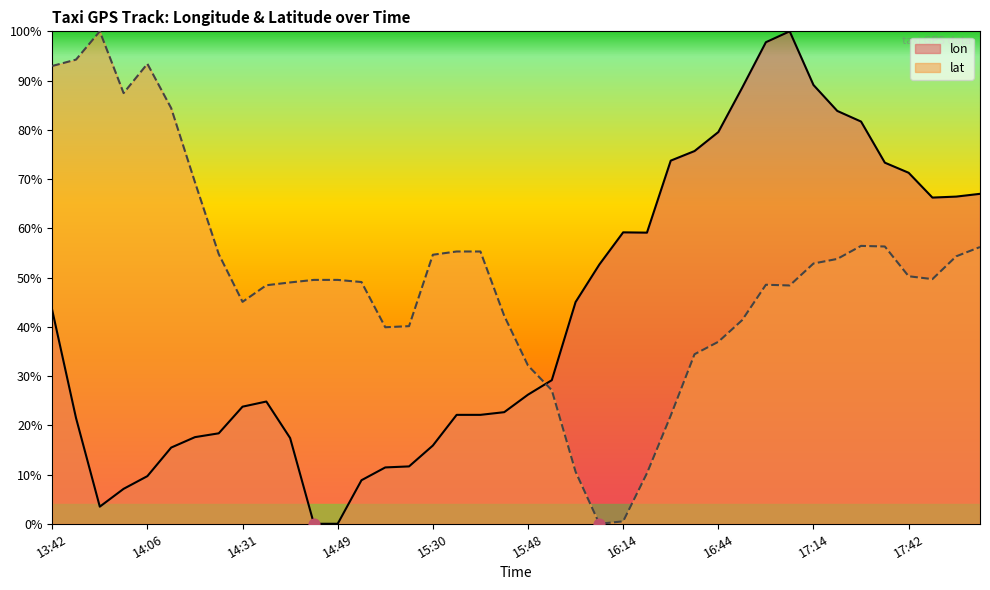

Which series has the largest total across all categories?

lat